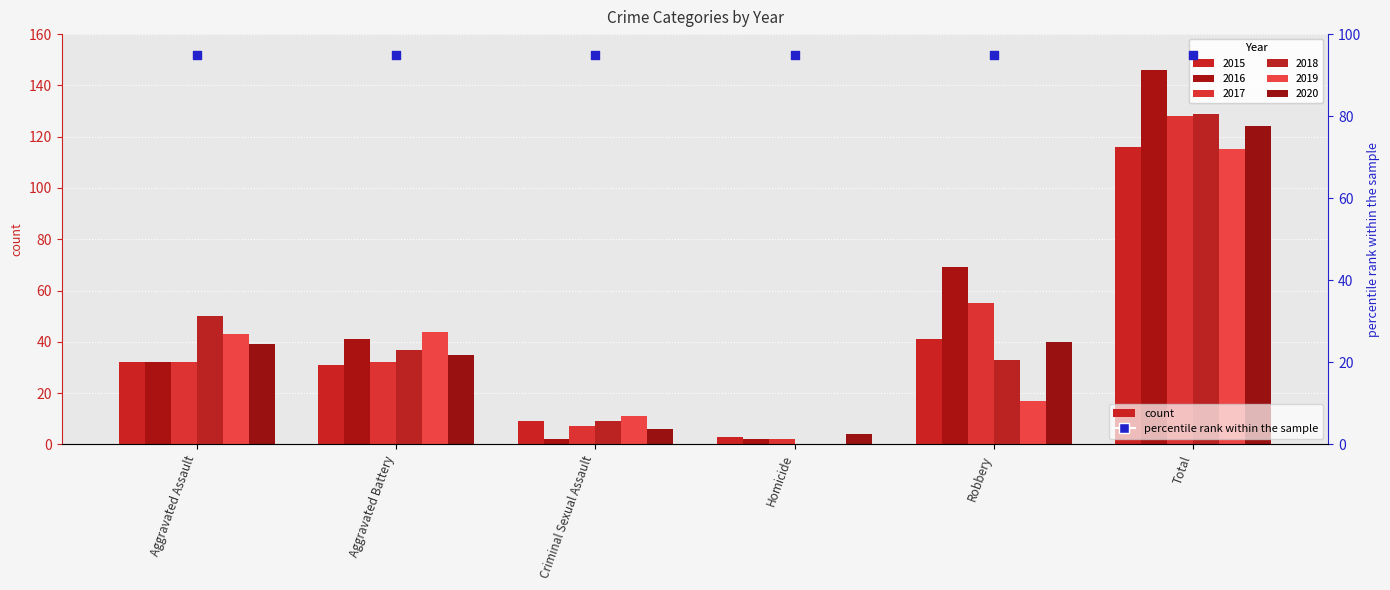

Which series contains the highest Y value?

2016